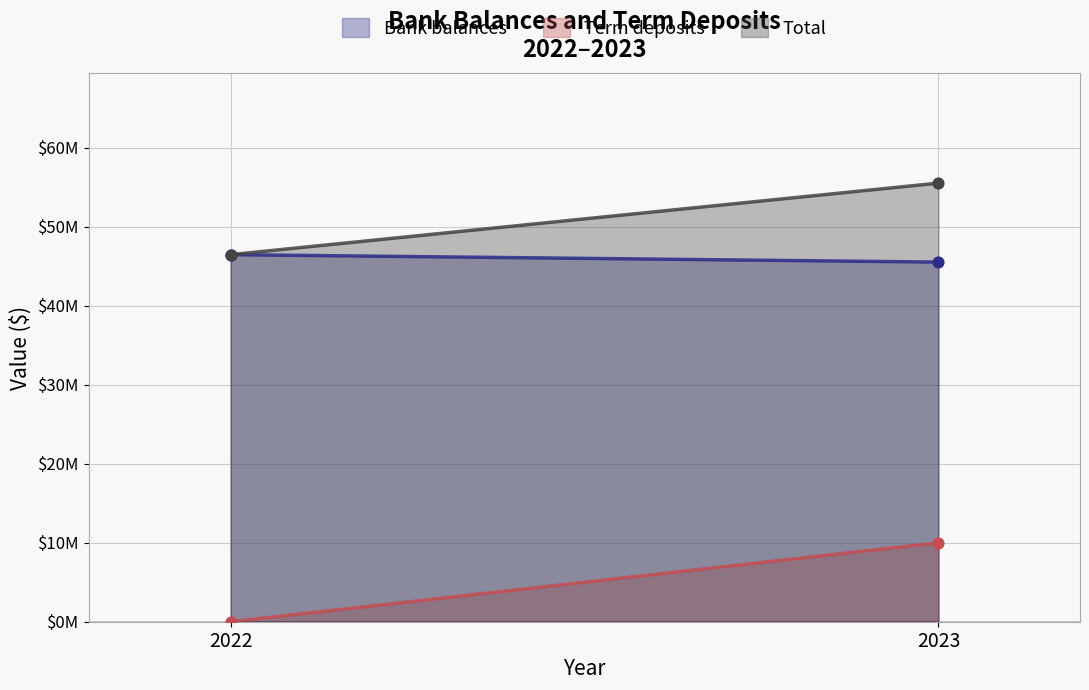

Is the value of Bank balances at 2023 greater than the value of Term deposits at 2023?

Yes